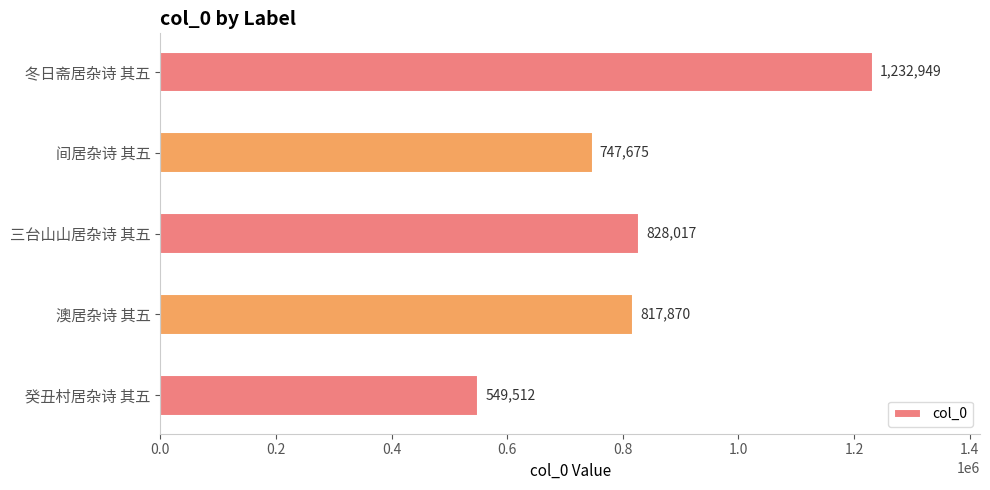

Rank the categories by value from lowest to highest.

癸丑村居杂诗 其五, 间居杂诗 其五, 澳居杂诗 其五, 三台山山居杂诗 其五, 冬日斋居杂诗 其五